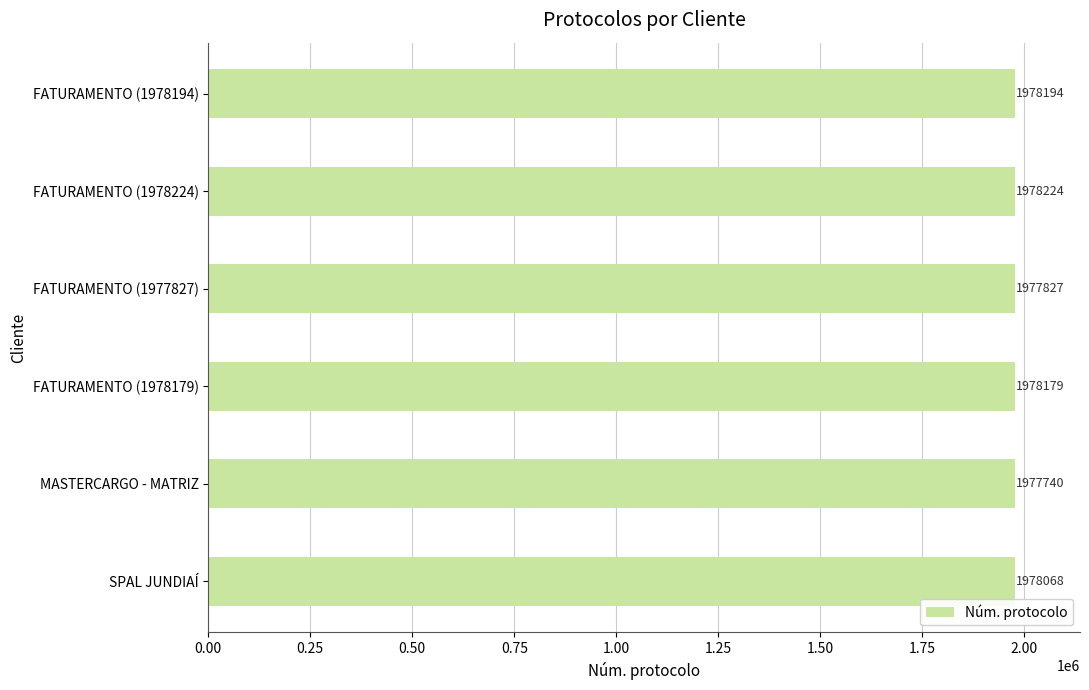

Which label corresponds to the smallest value in the chart?

MASTERCARGO - MATRIZ